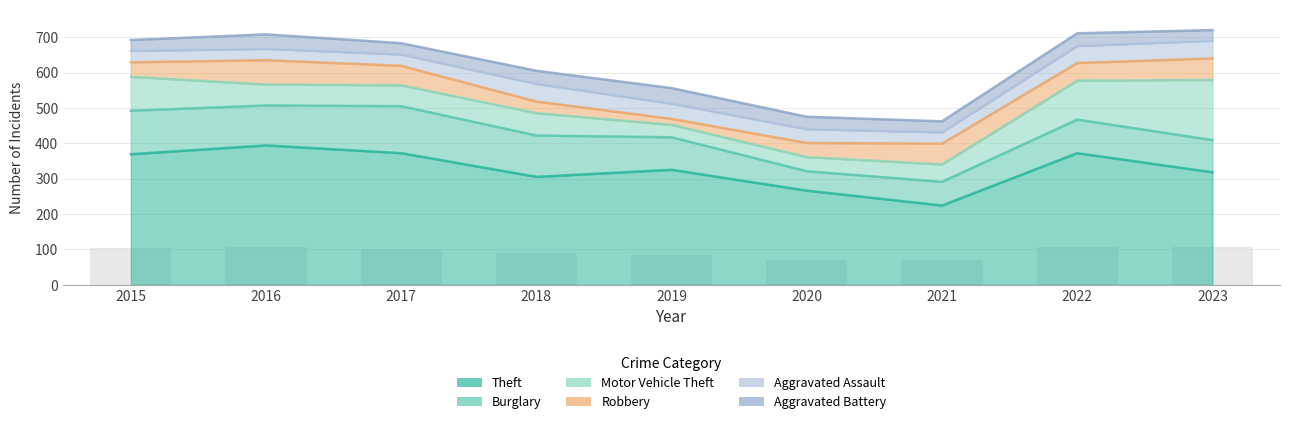

At which label does Burglary first exceed 95?

2015